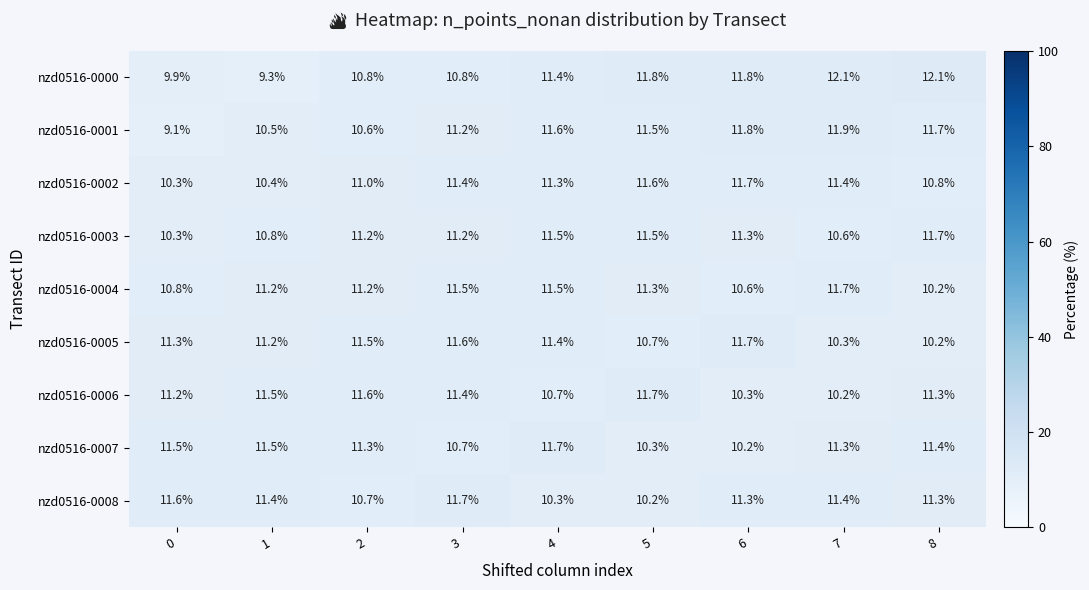

How many series are shown in this chart?

9